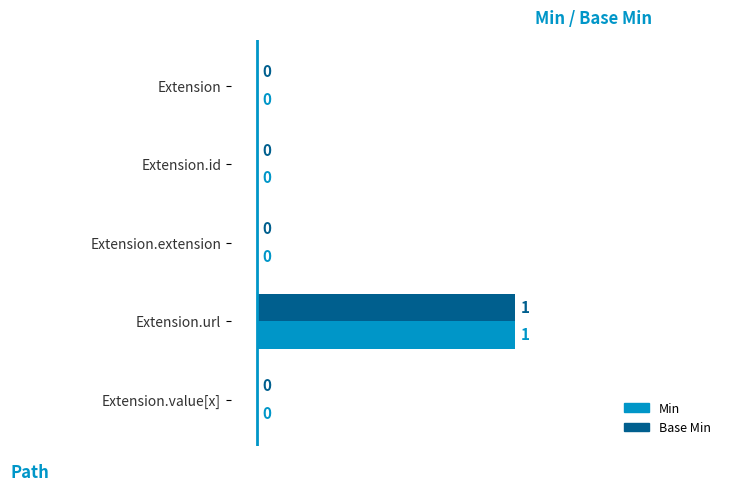

At which category is the sum across all series the highest?

Extension.url